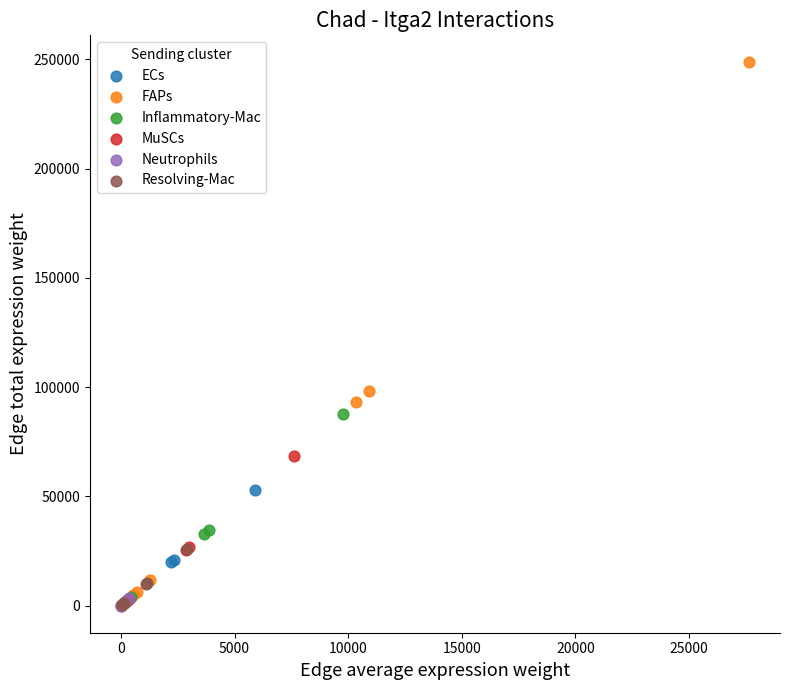

Which series has the widest spread of Y values?

FAPs